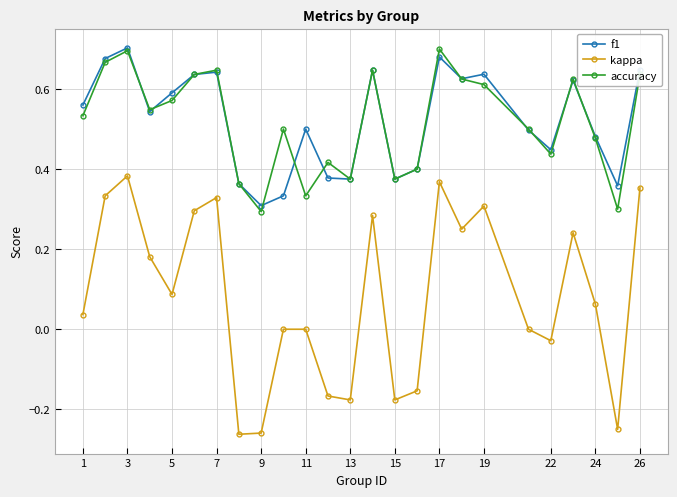

After their last crossing, which series has the higher values: accuracy or f1?

f1